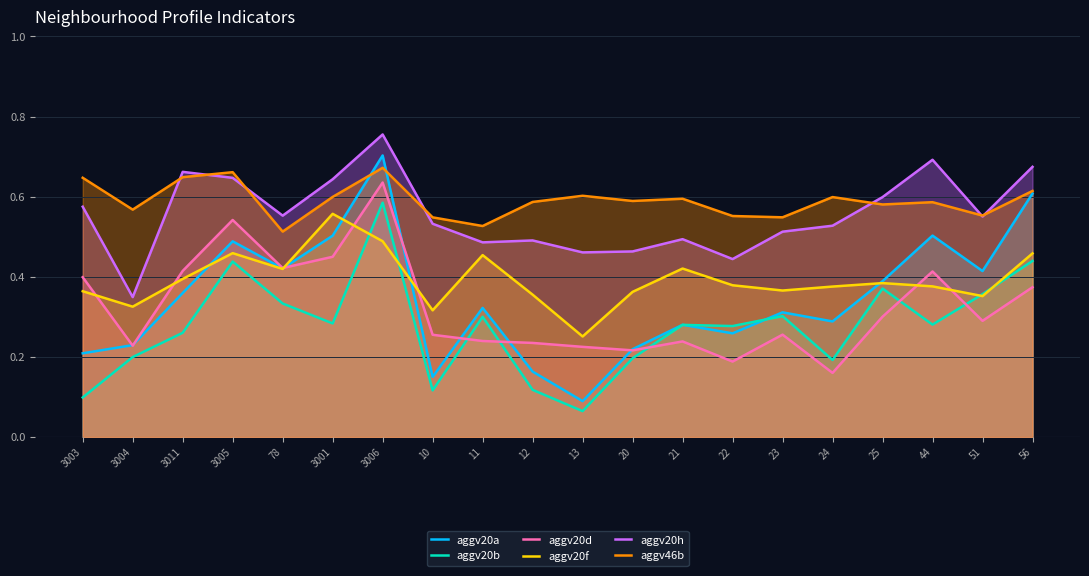

Read the aggv20b value at 51.

0.4